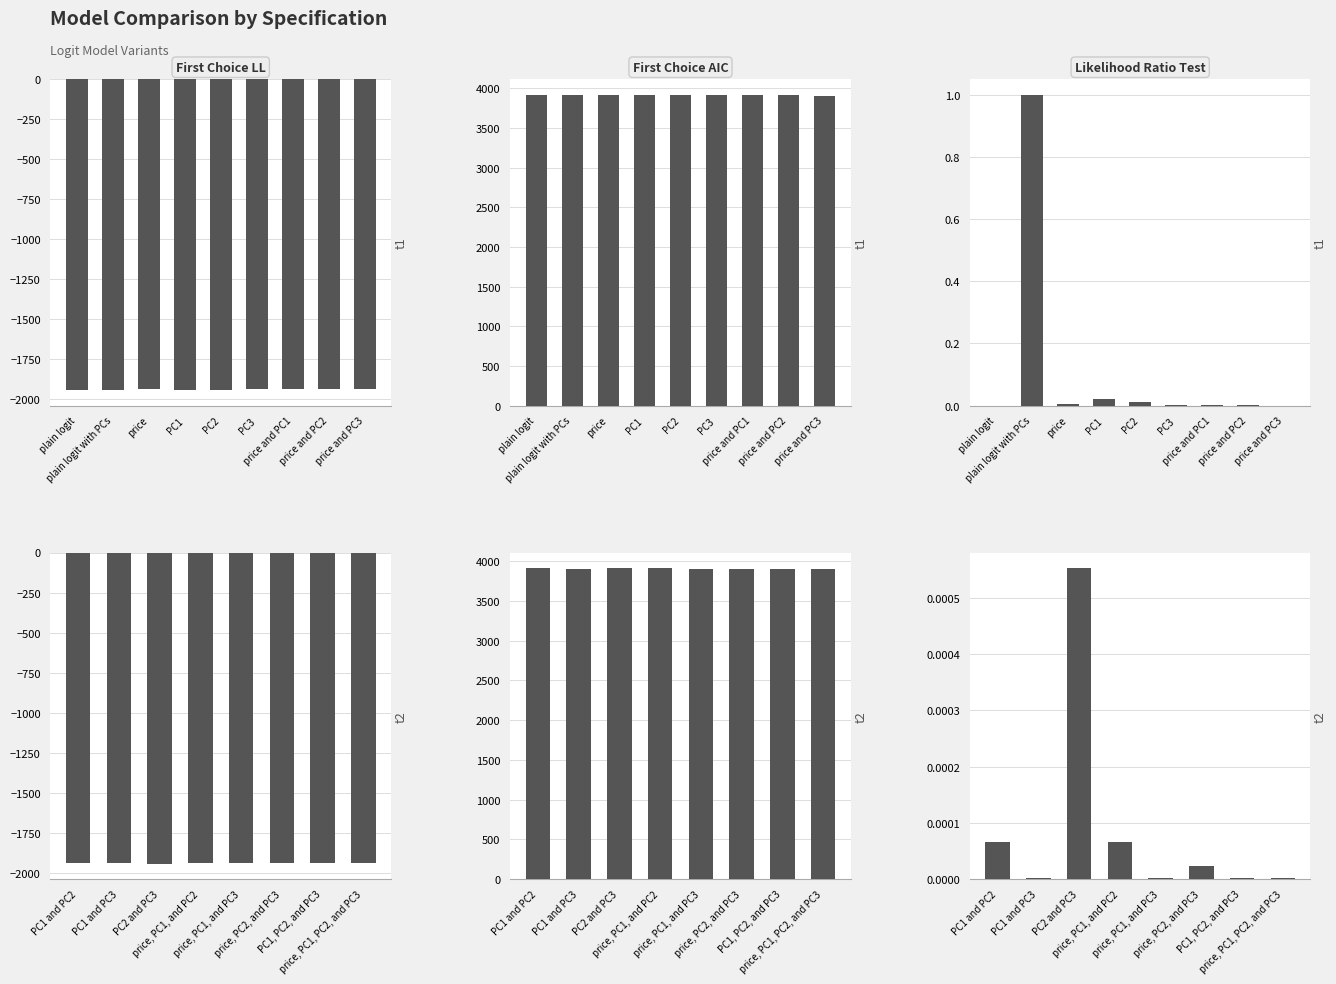

The value of First Choice AIC at price, PC1, PC2, and PC3 is 5316.7. True or false?

False